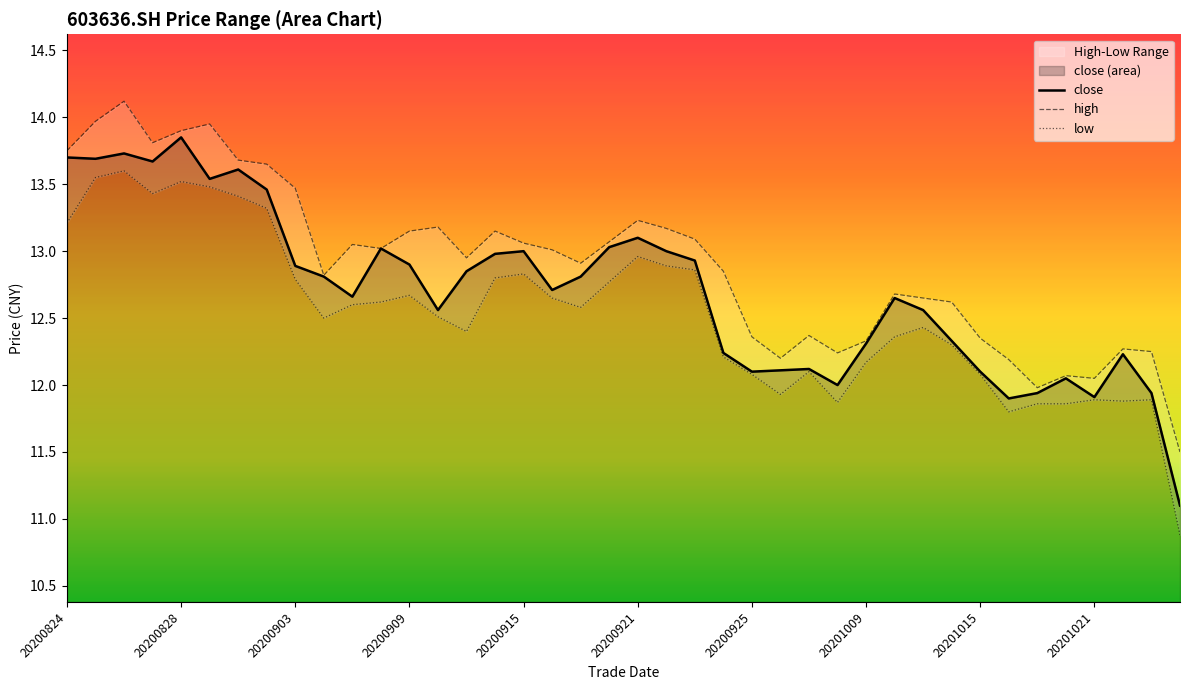

What is the difference between the second highest and second lowest values in the close series?

1.8